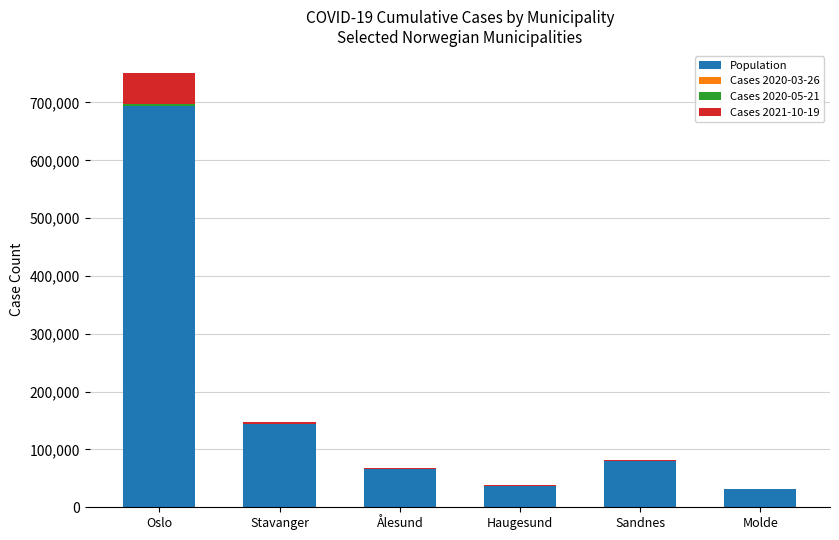

What is the sum of all Population values?

1052187